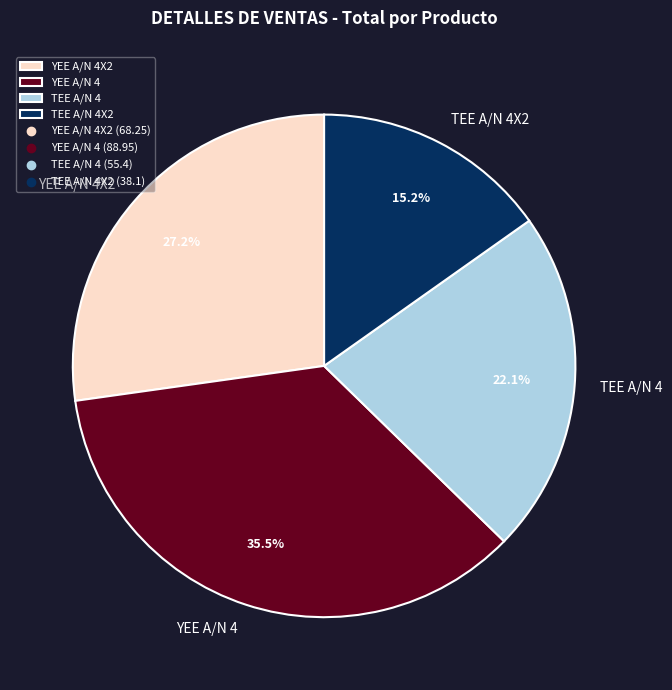

What percentage is the YEE A/N 4X2 slice, to the nearest percent?

27%